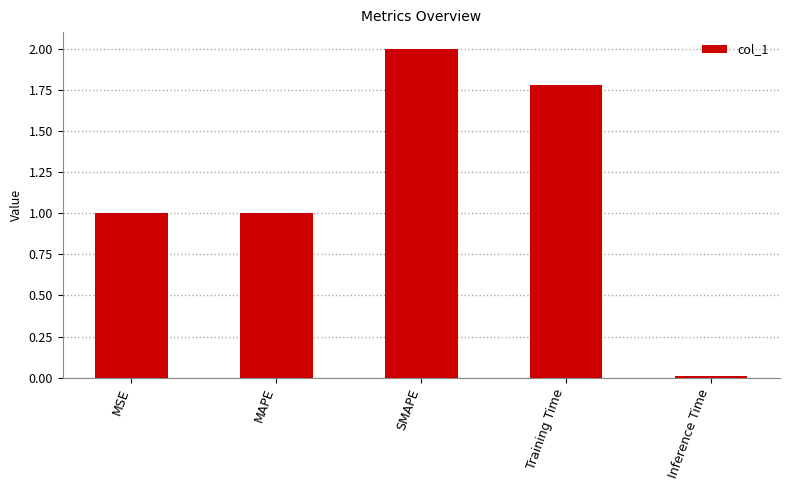

What is the greatest value displayed?

2.0